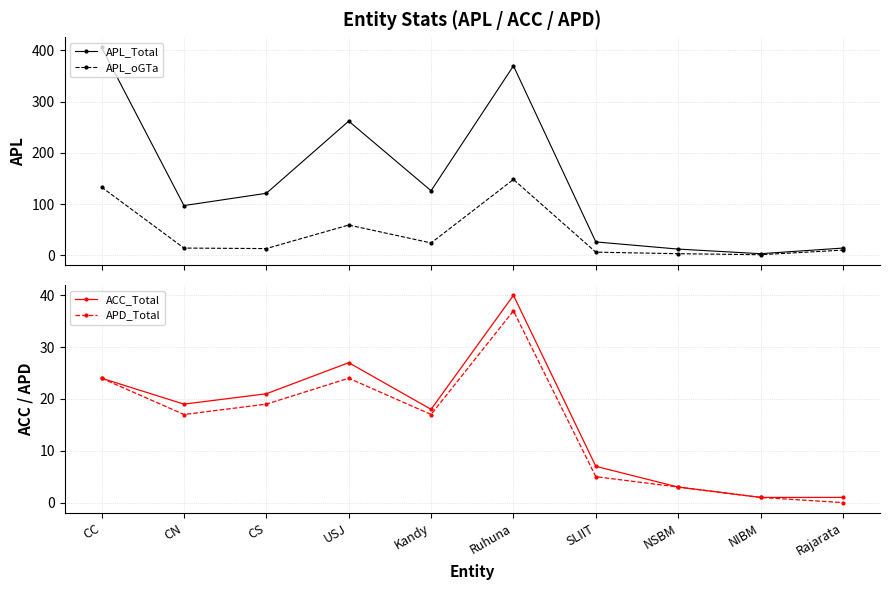

What position from the left is NSBM?

8